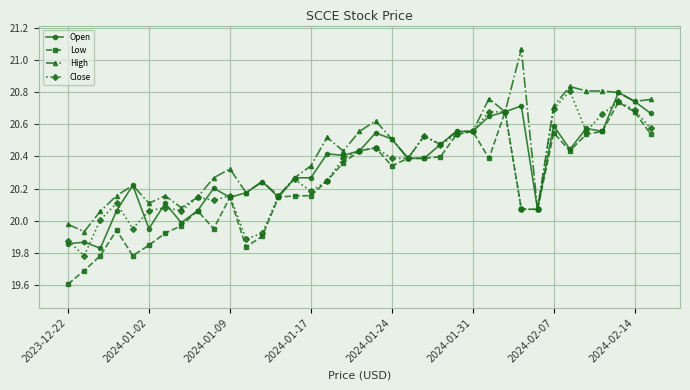

True or false: Close has more than 2 points higher than both neighbors.

True